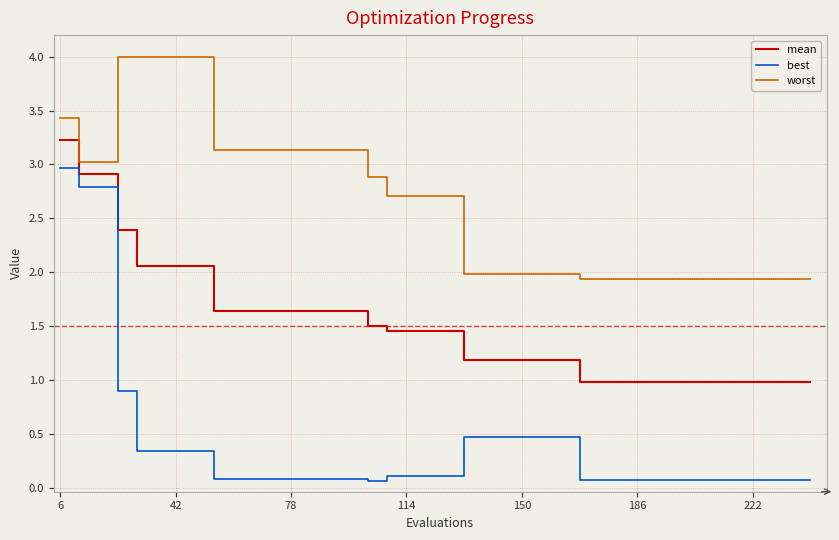

What is the difference between the maximum and minimum values in the mean series?

2.2